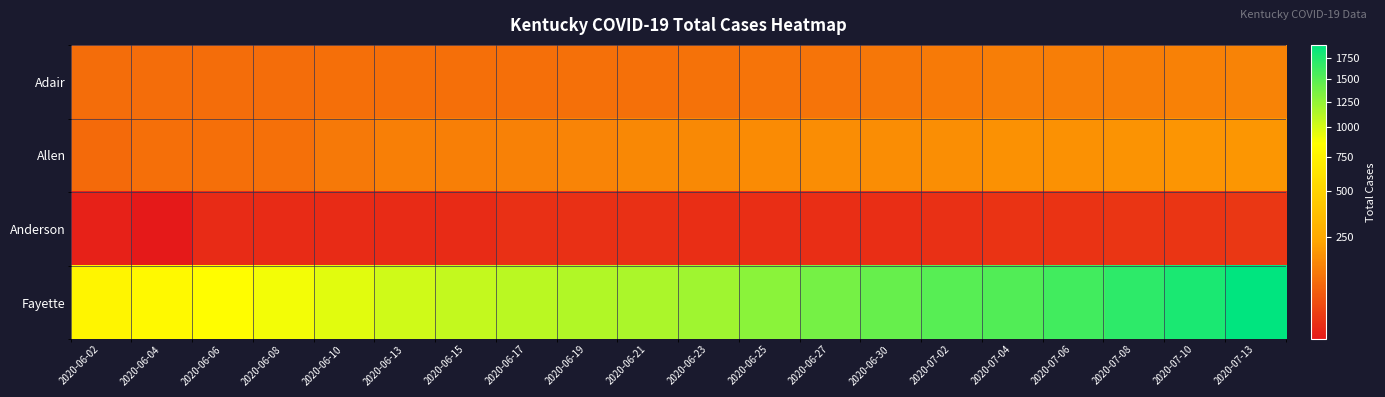

At 2020-07-06, list the series in order from largest to smallest.

Fayette, Allen, Adair, Anderson